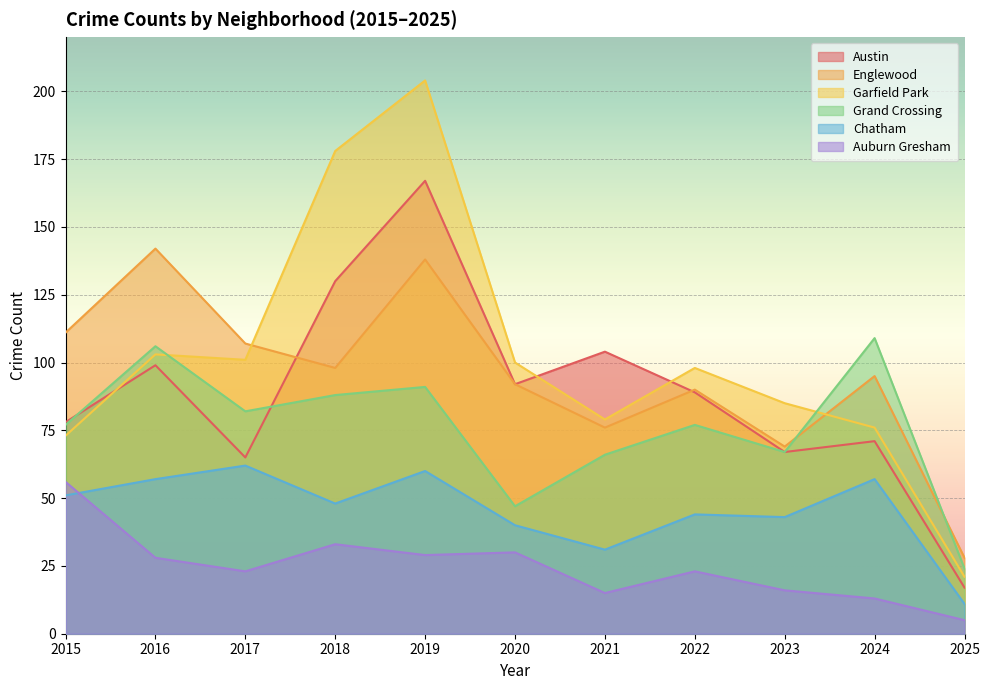

True or false: Englewood and Auburn Gresham intersect in this chart.

False